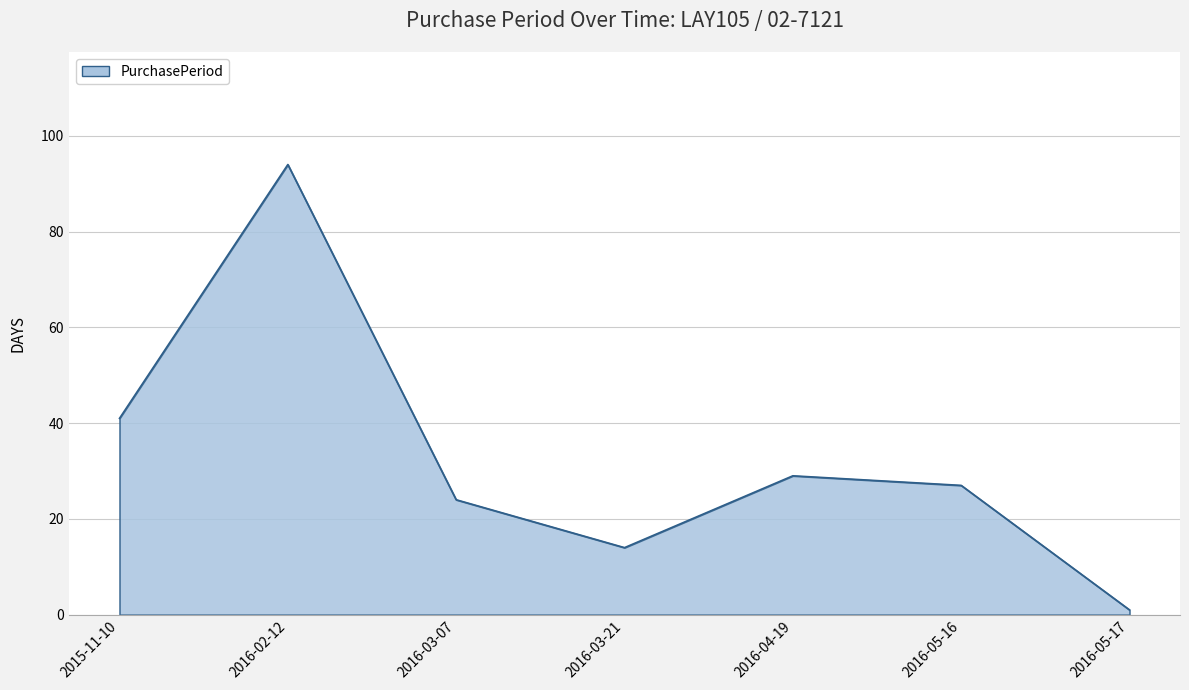

Reading left to right, list all the values displayed in this chart.

41	94	24	14	29	27	1